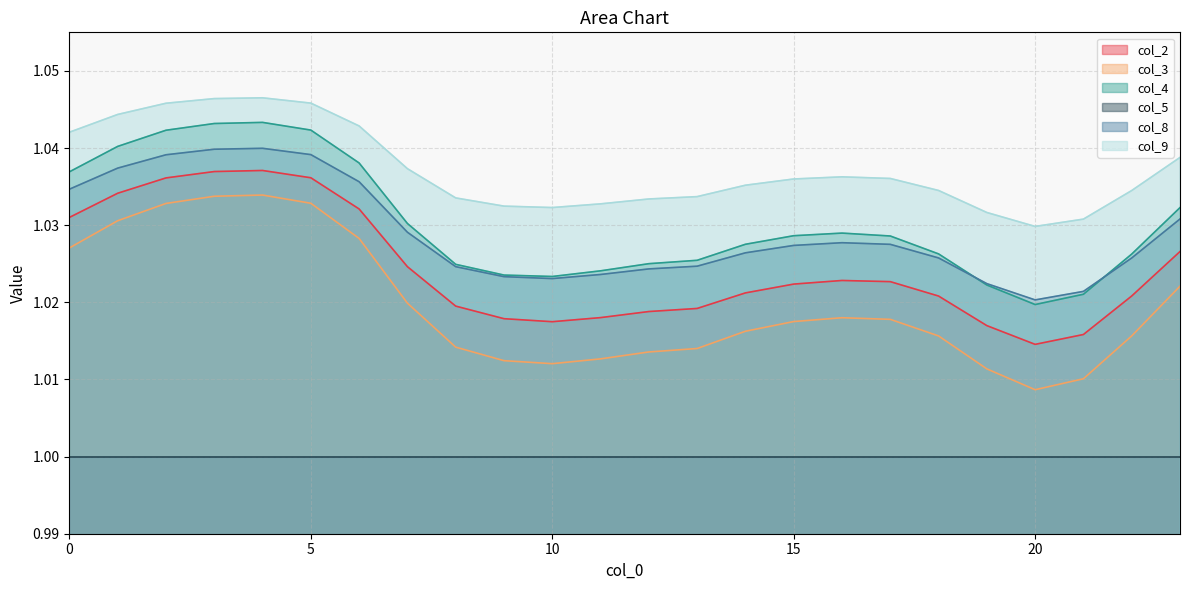

Which series has the widest spread of values?

col_3